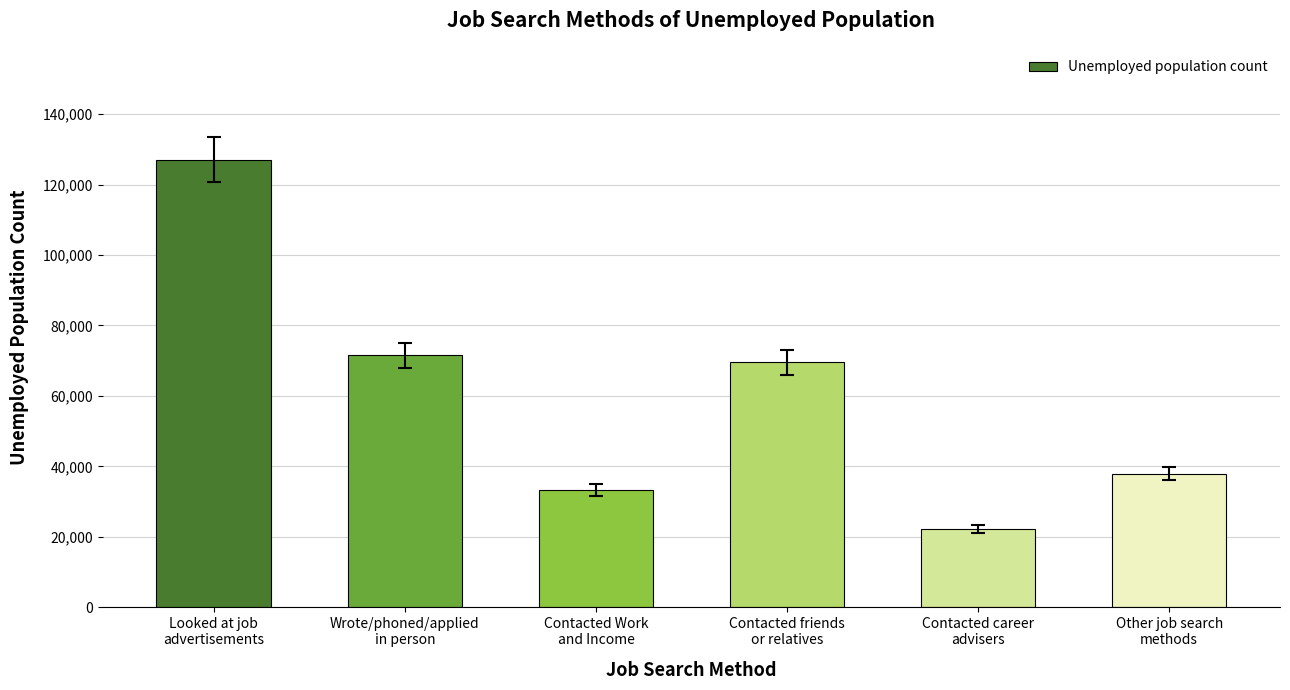

Approximately how many times larger is the value at Other job search
methods compared to Contacted Work
and Income?

1.1